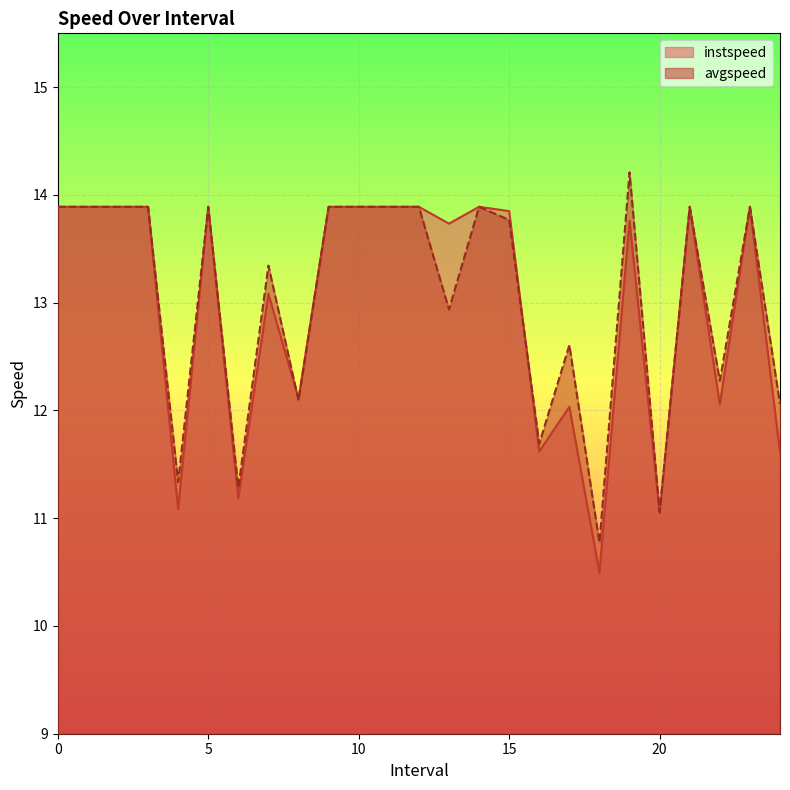

Which series has the largest total across all categories?

avgspeed